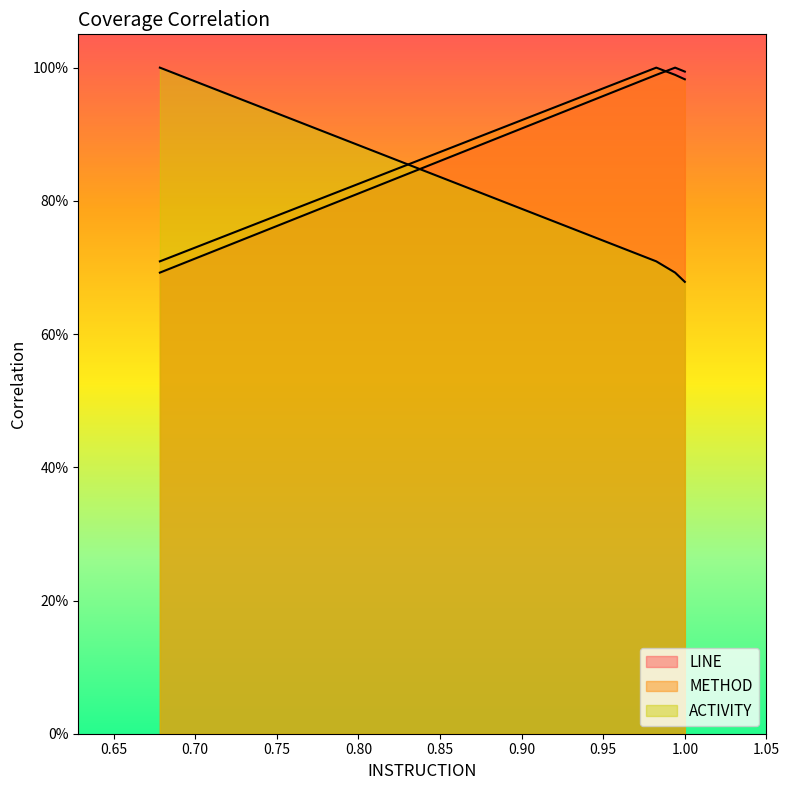

How many intersections are there between LINE and METHOD?

1